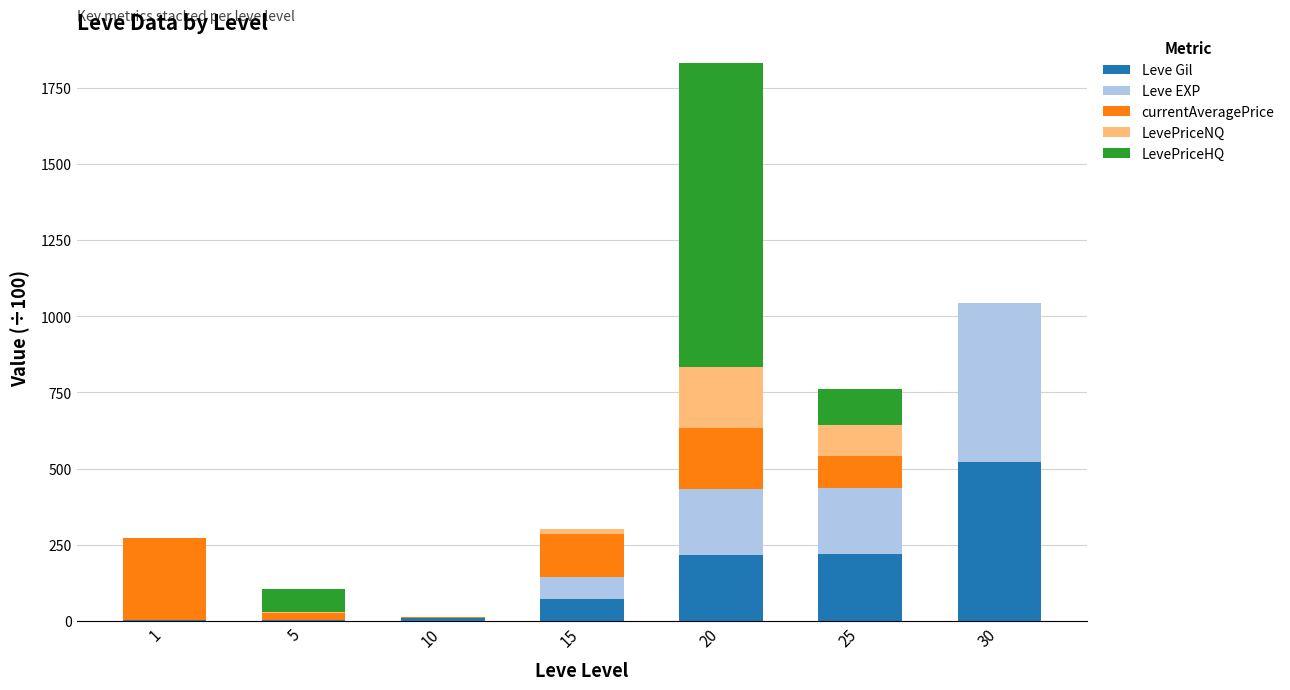

What is the sum of all Leve Gil values?

1041.9